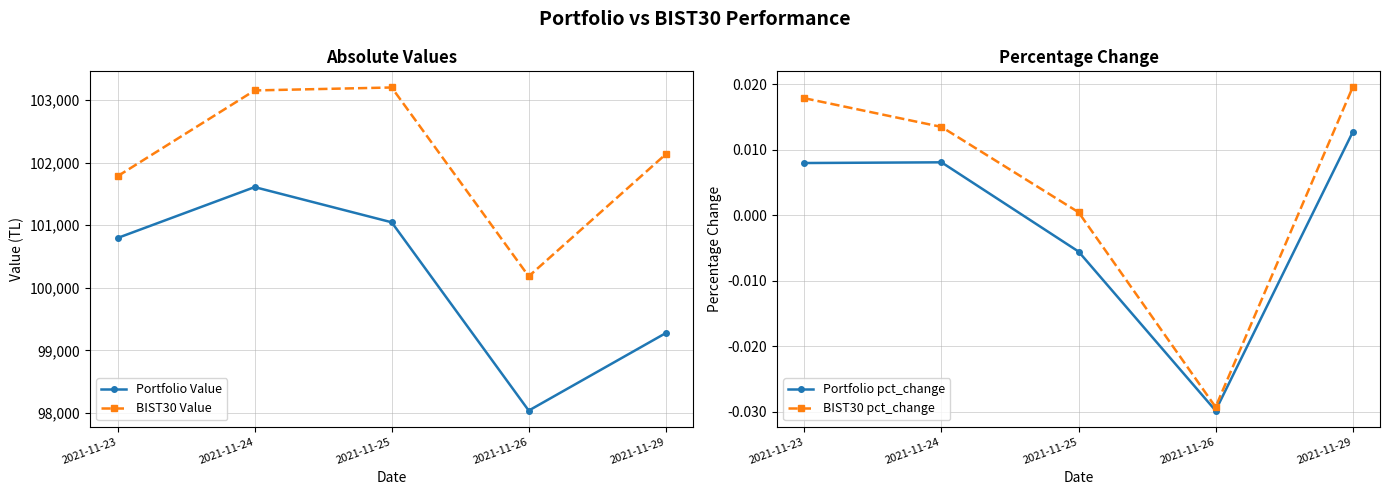

Is it true that BIST30 pct_change equals 0.0 at 2021-11-25?

False